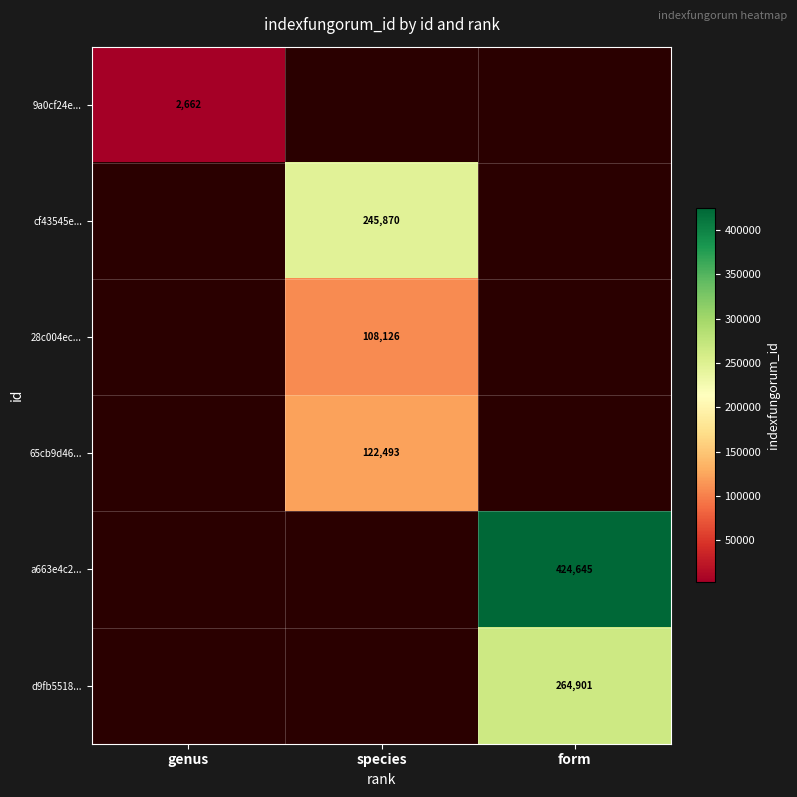

Rank the series at species from lowest to highest value.

28c004ec..., 9a0cf24e..., 65cb9d46..., cf43545e..., a663e4c2..., d9fb5518...